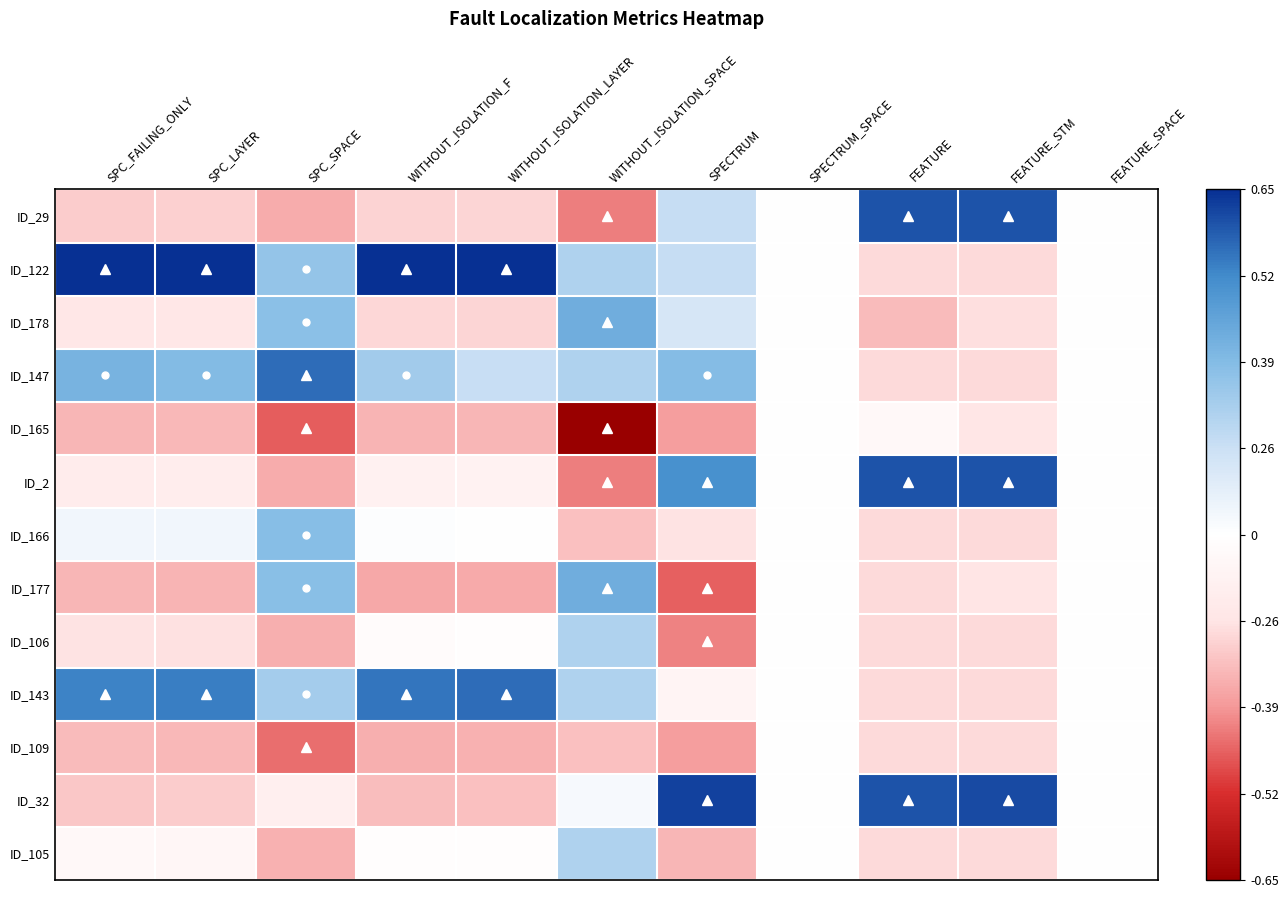

At which category does the chart reach its minimum across all series?

WITHOUT_ISOLATION_SPACE